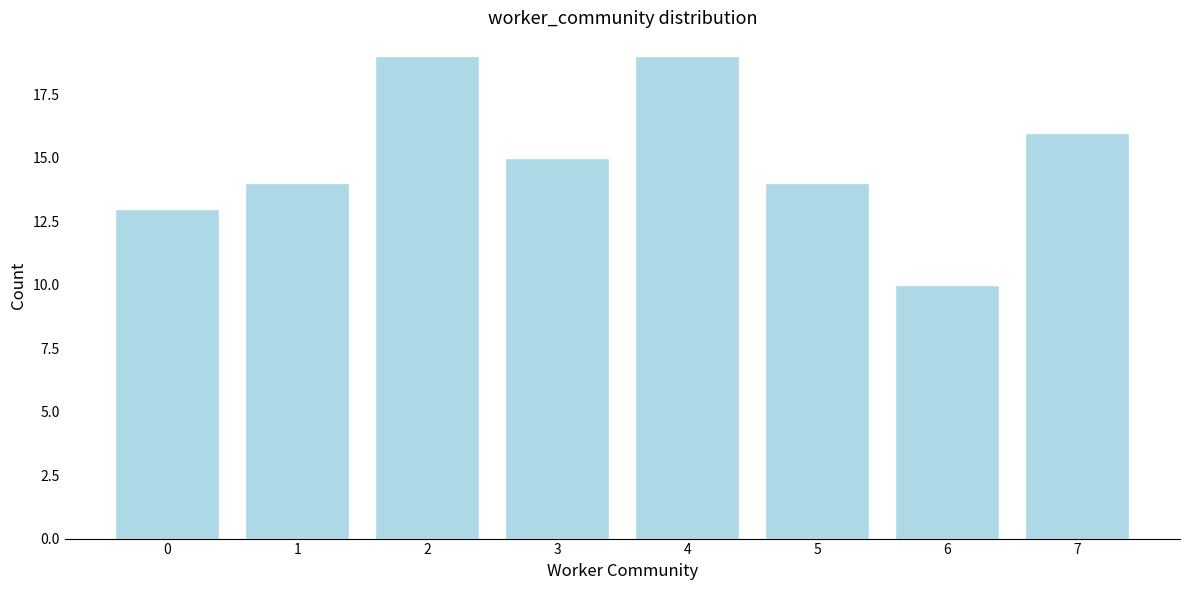

Reading left to right, transcribe all the data shown in this chart.

0=13	1=14	2=19	3=15	4=19	5=14	6=10	7=16